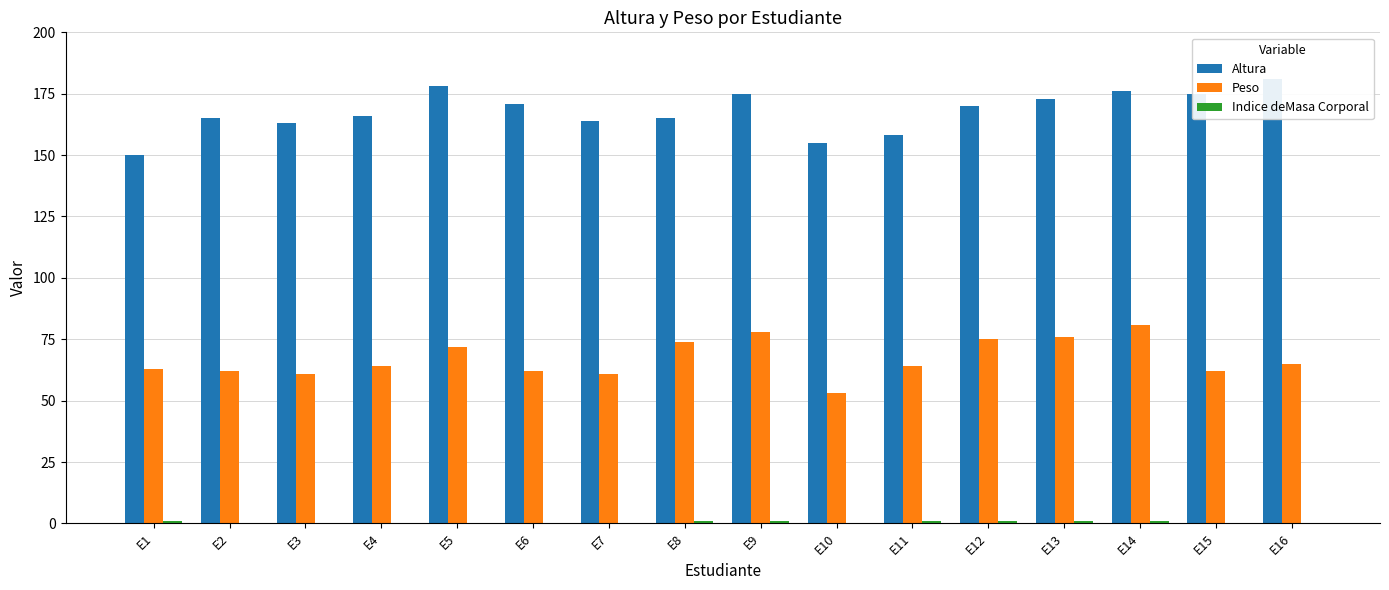

List the series in order of their peak value, lowest first.

Indice deMasa Corporal, Peso, Altura